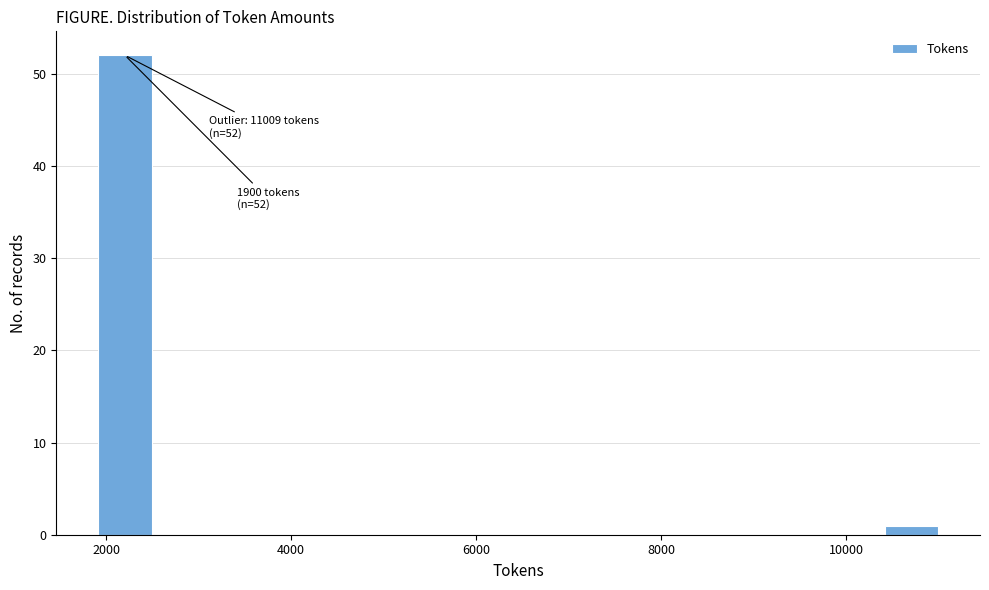

Around what value on the x-axis is the tallest bar? Give the approximate position of its centre, as read against the axis.

2200